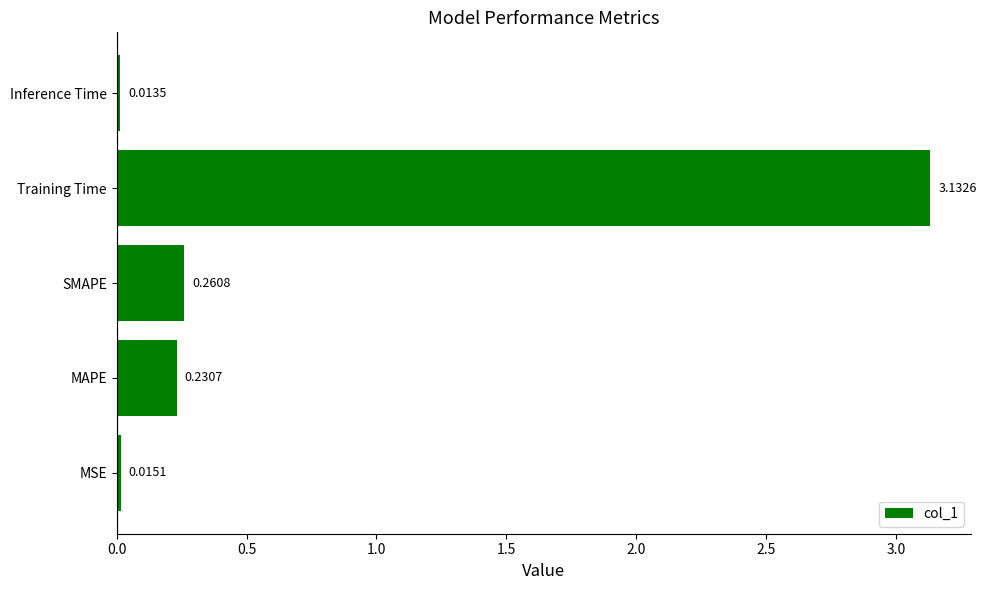

What is the sum of all values?

3.7